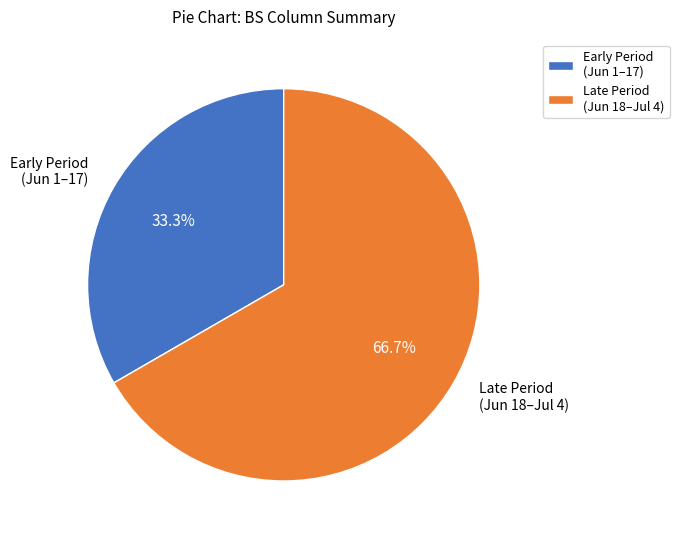

Is there a majority slice in this chart?

Yes